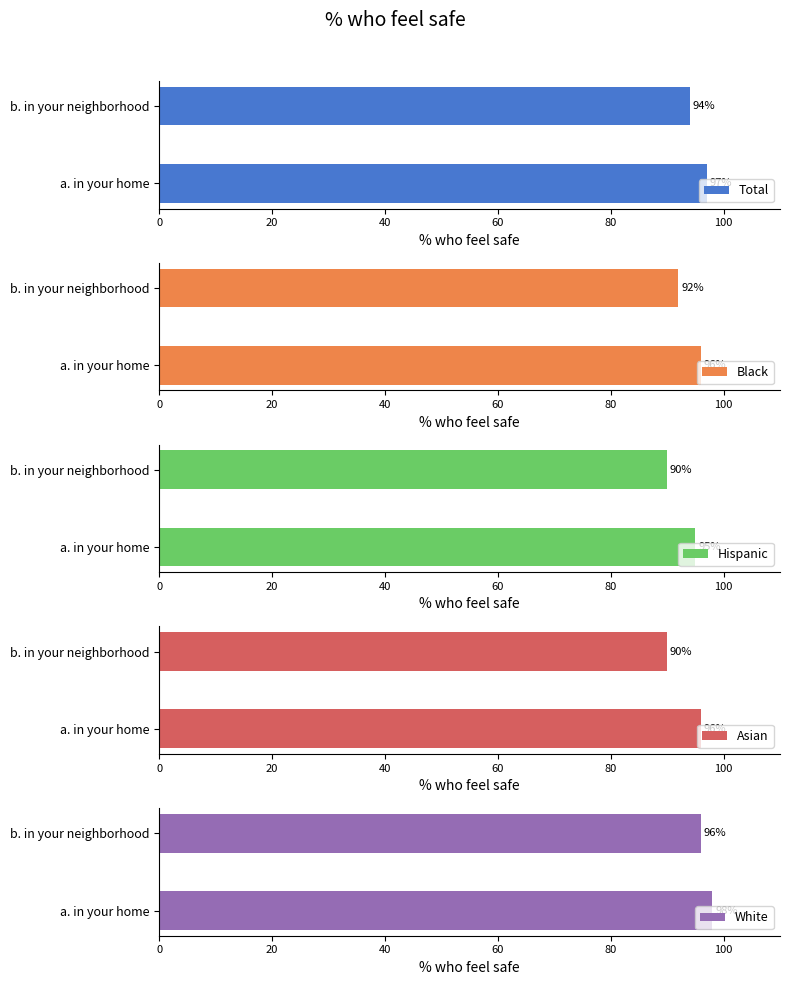

Are the bars grouped side by side (vs. stacked)?

Yes